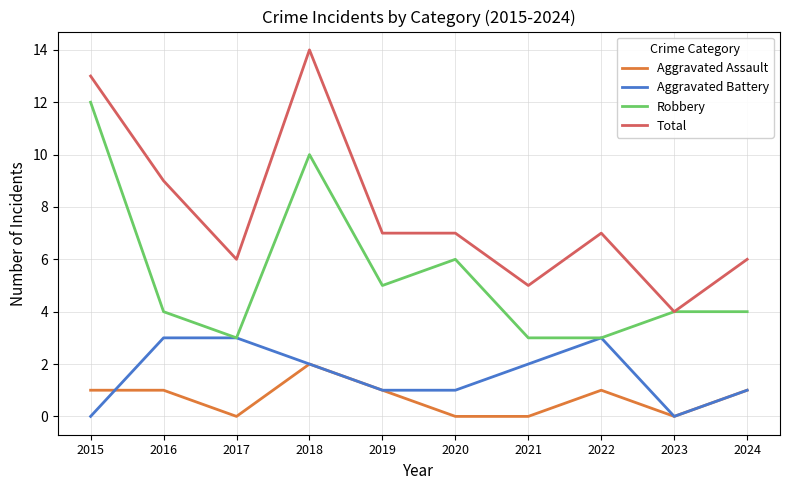

Reading right to left, extract all data points from this chart.

Aggravated Assault: 1	0	1	0	0	1	2	0	1	1
Aggravated Battery: 1	0	3	2	1	1	2	3	3	0
Robbery: 4	4	3	3	6	5	10	3	4	12
Total: 6	4	7	5	7	7	14	6	9	13